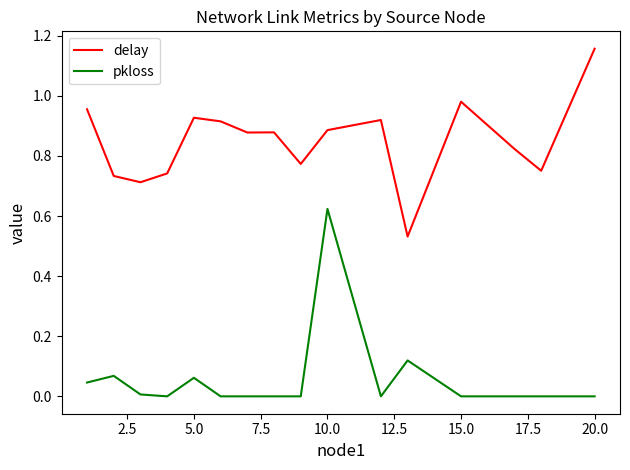

List the series in order of their peak value, highest first.

delay, pkloss